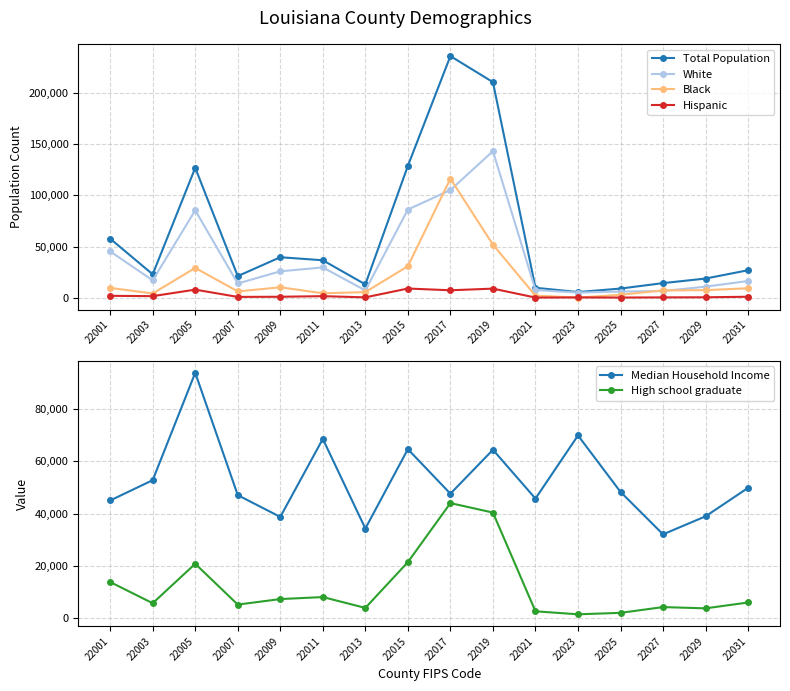

List the series in order of their peak value, highest first.

Total Population, White, Black, Median Household Income, High school graduate, Hispanic